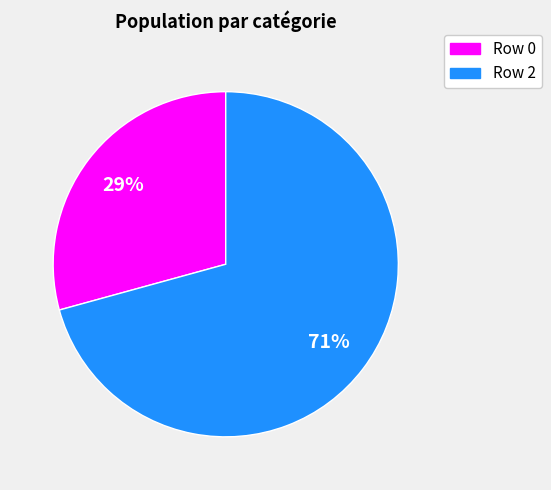

Does any single category account for the majority?

Yes